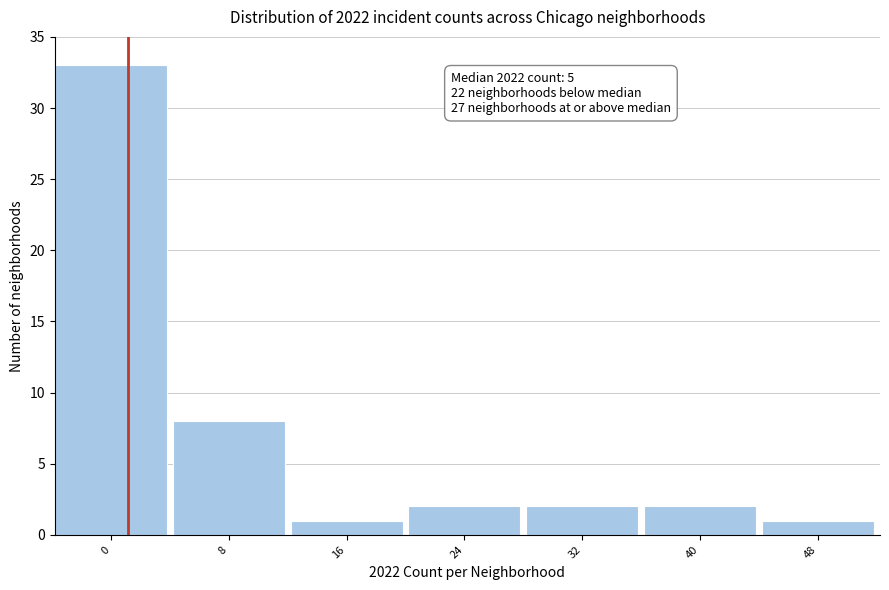

Reading left to right, what are all the values shown in this chart?

0=33	8=8	16=1	24=2	32=2	40=2	48=1